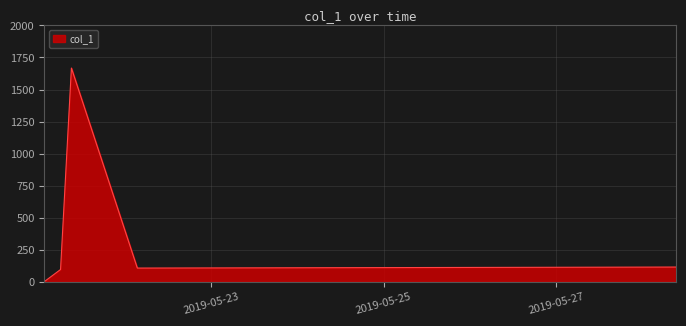

How many values exceed 107?

3